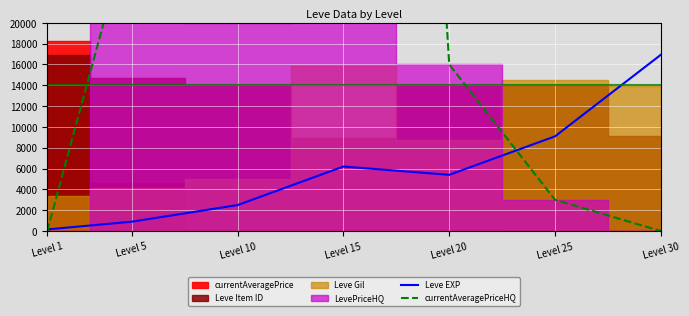

At which label is Leve EXP closest to 8545?

Level 25